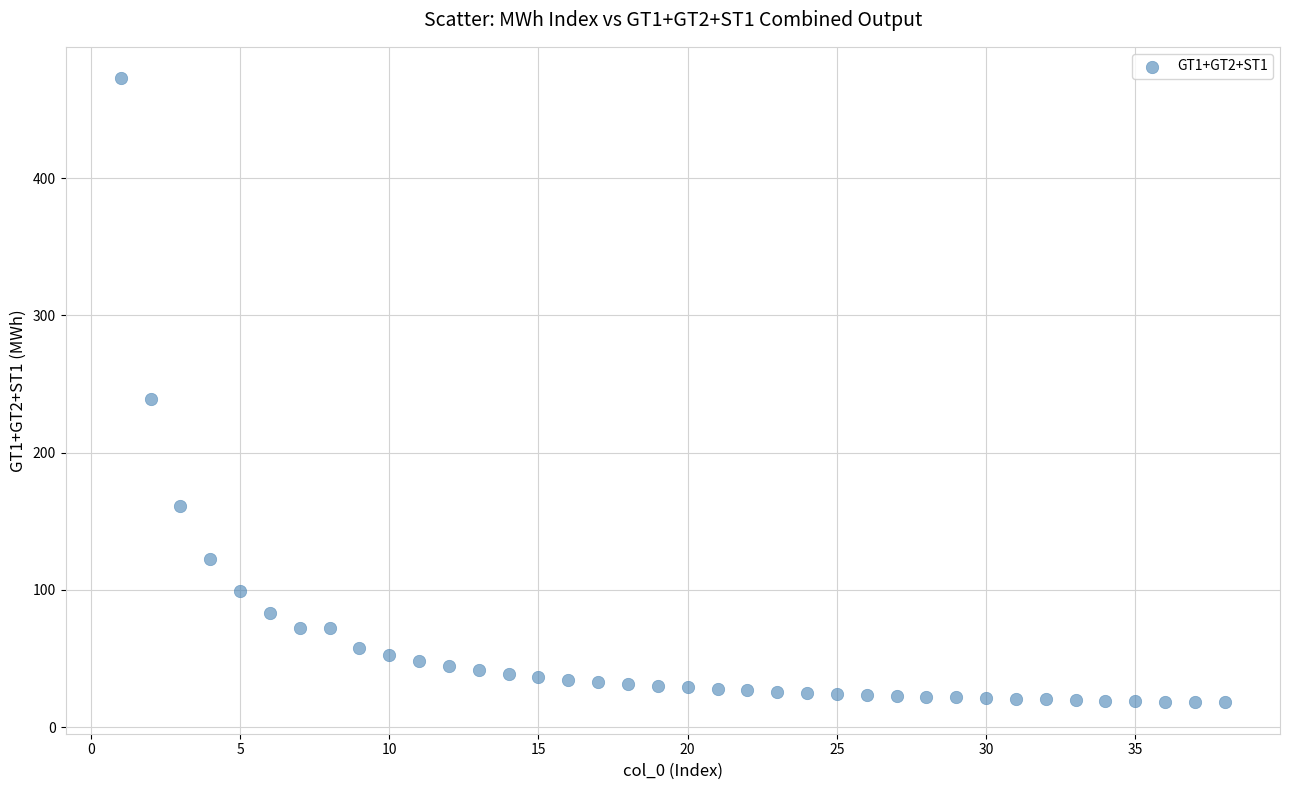

What is the range of X values (max minus min)?

37.0